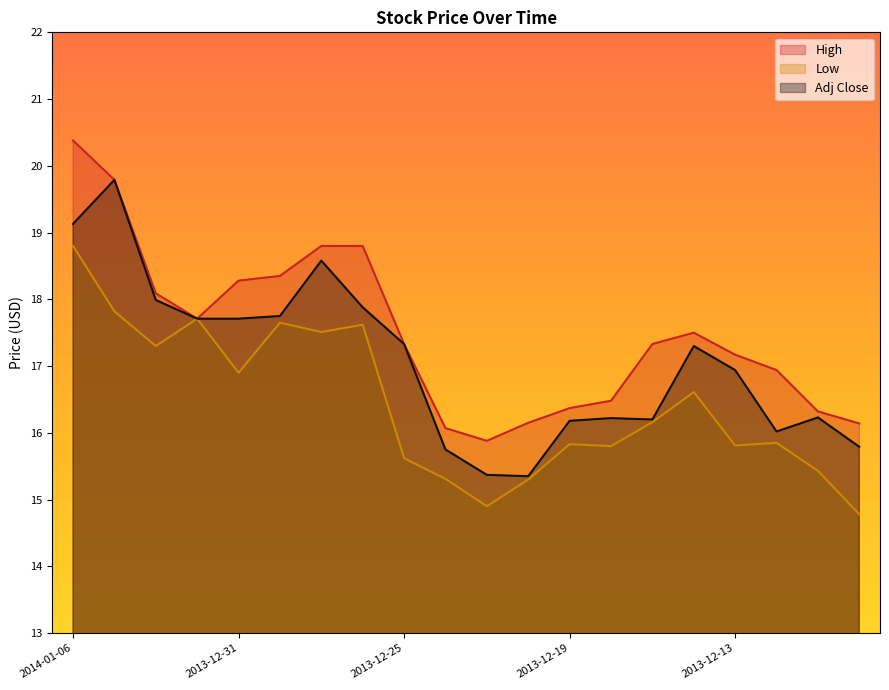

What are all the series names shown in the legend?

High, Low, Adj Close